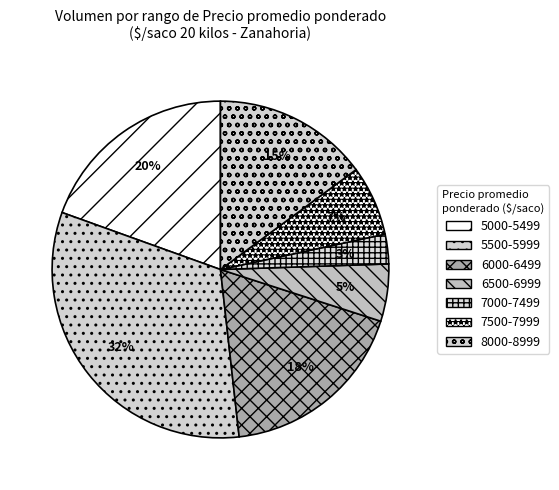

Which category has the smallest portion of the pie?

7000-7499